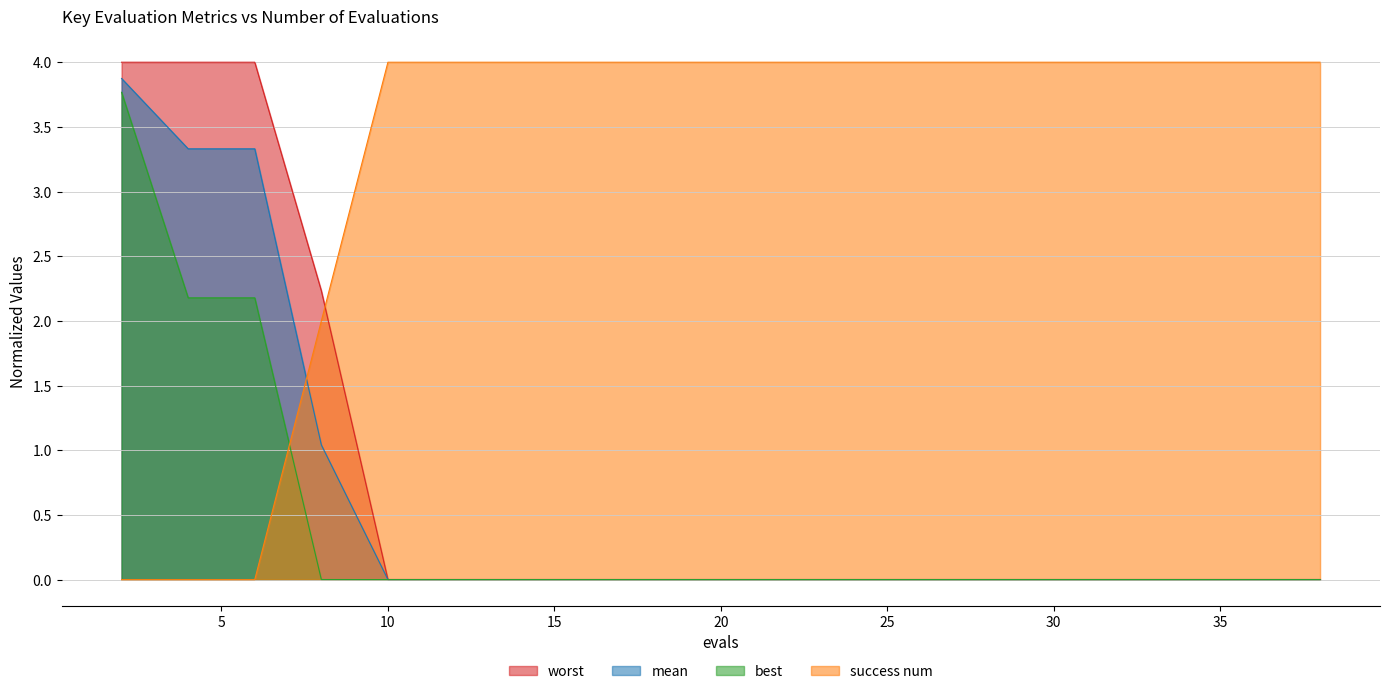

What is the difference between the second highest and minimum values in the mean series?

3.3